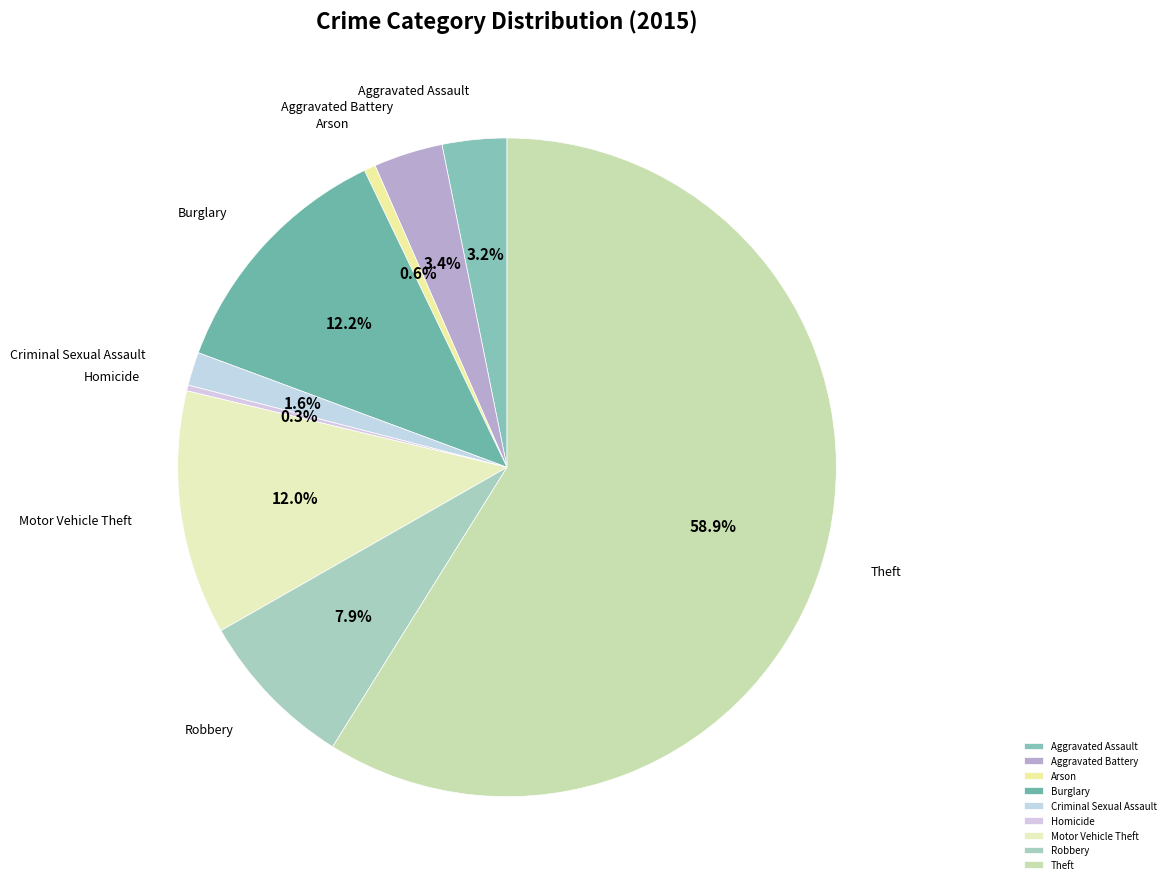

Is it true that Motor Vehicle Theft is 23% of the pie?

False